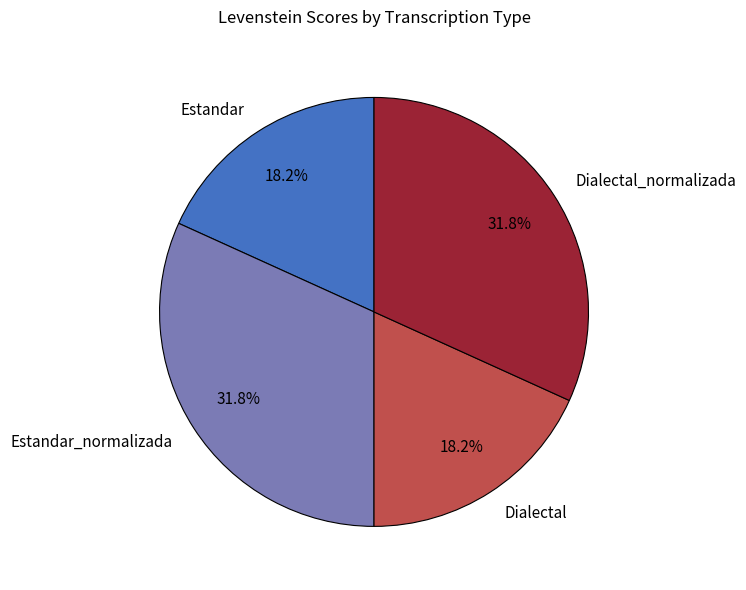

Is there a majority slice in this chart?

No